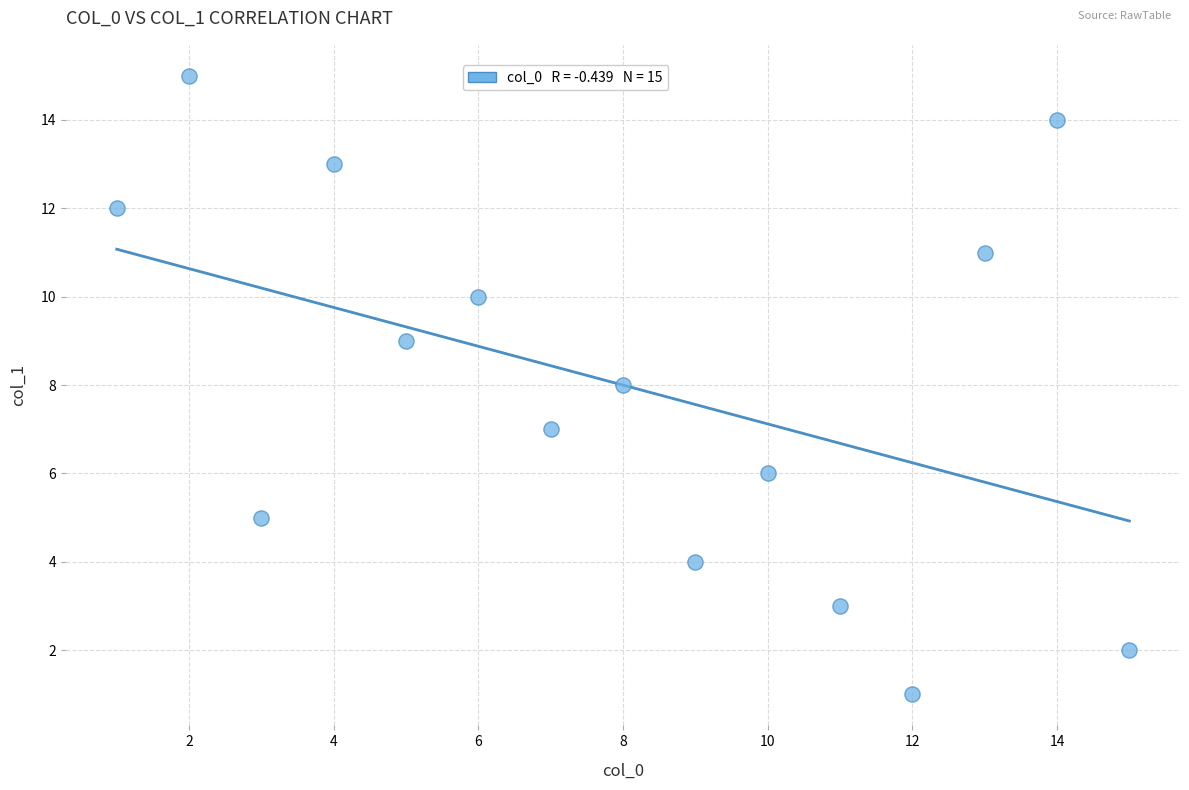

What is the range of Y values (max minus min)?

14